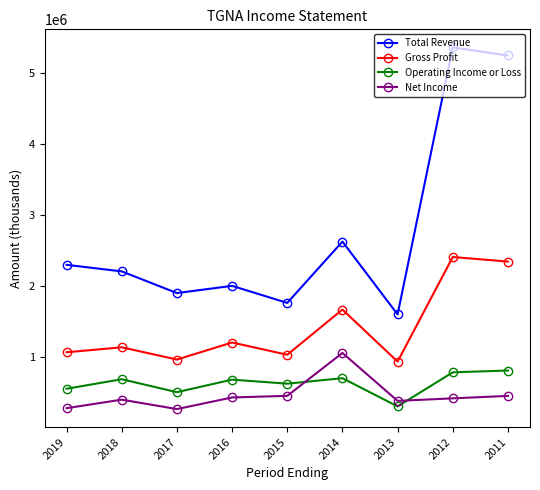

What is the value of the Net Income point at the 3rd from the left?

273700